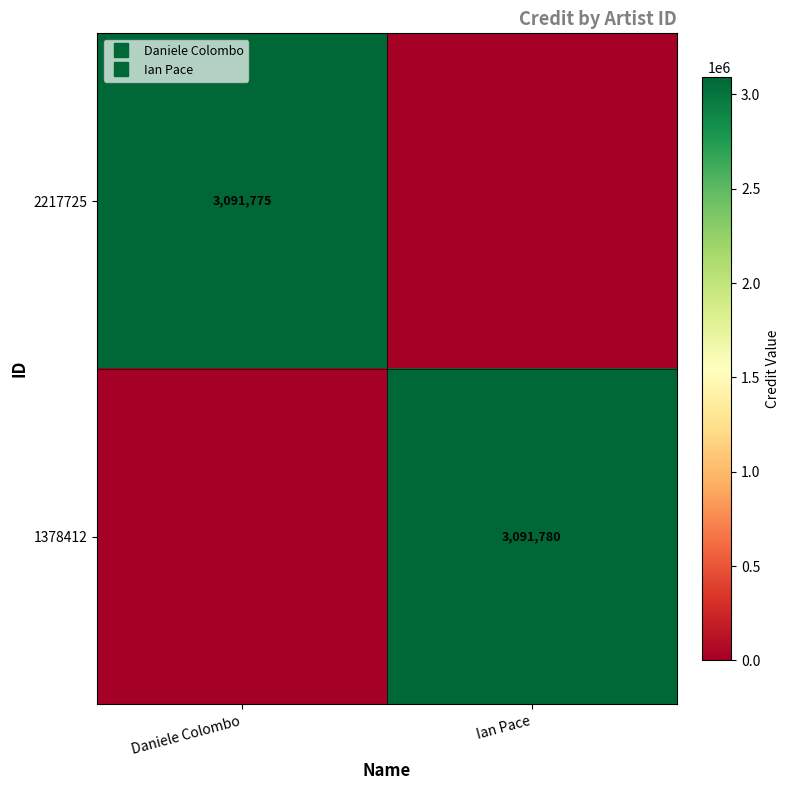

What is the difference between the 2217725 values at Ian Pace and Daniele Colombo?

3091775